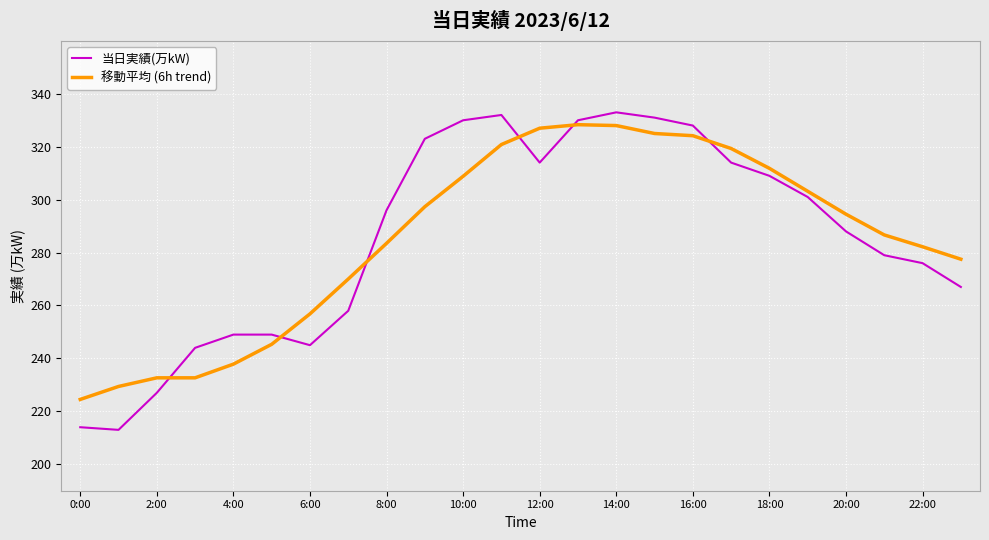

What is the minimum value for 移動平均 (6h trend)?

224.5